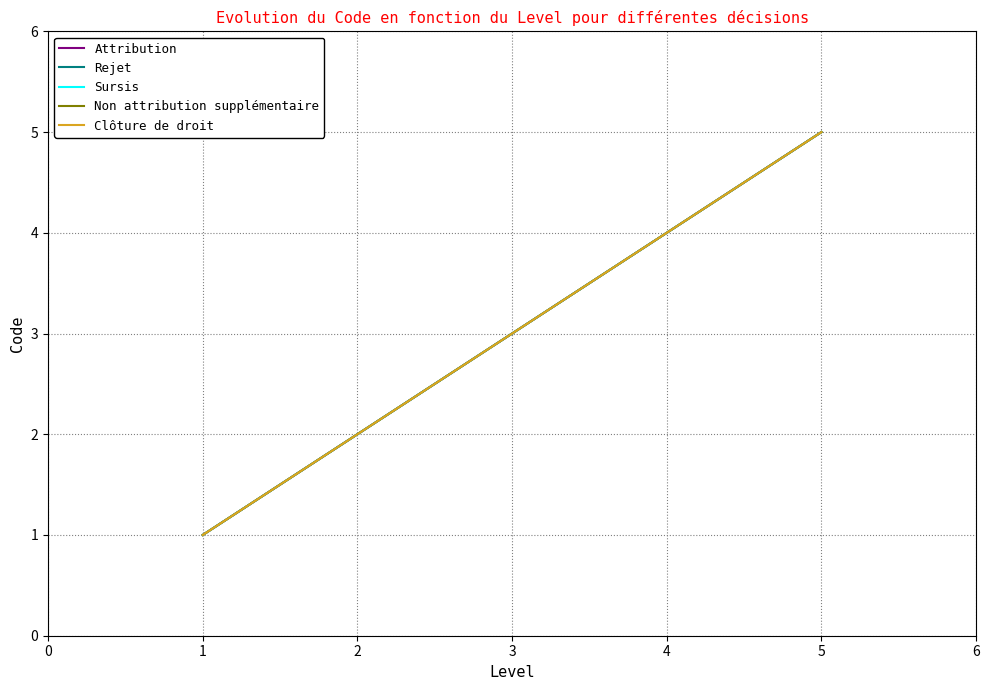

Reading right to left, extract all data points from this chart.

Attribution: 5=5	4=4	3=3	2=2	1=1
Rejet: 5=5	4=4	3=3	2=2	1=1
Sursis: 5=5	4=4	3=3	2=2	1=1
Non attribution supplémentaire: 5=5	4=4	3=3	2=2	1=1
Clôture de droit: 5=5	4=4	3=3	2=2	1=1